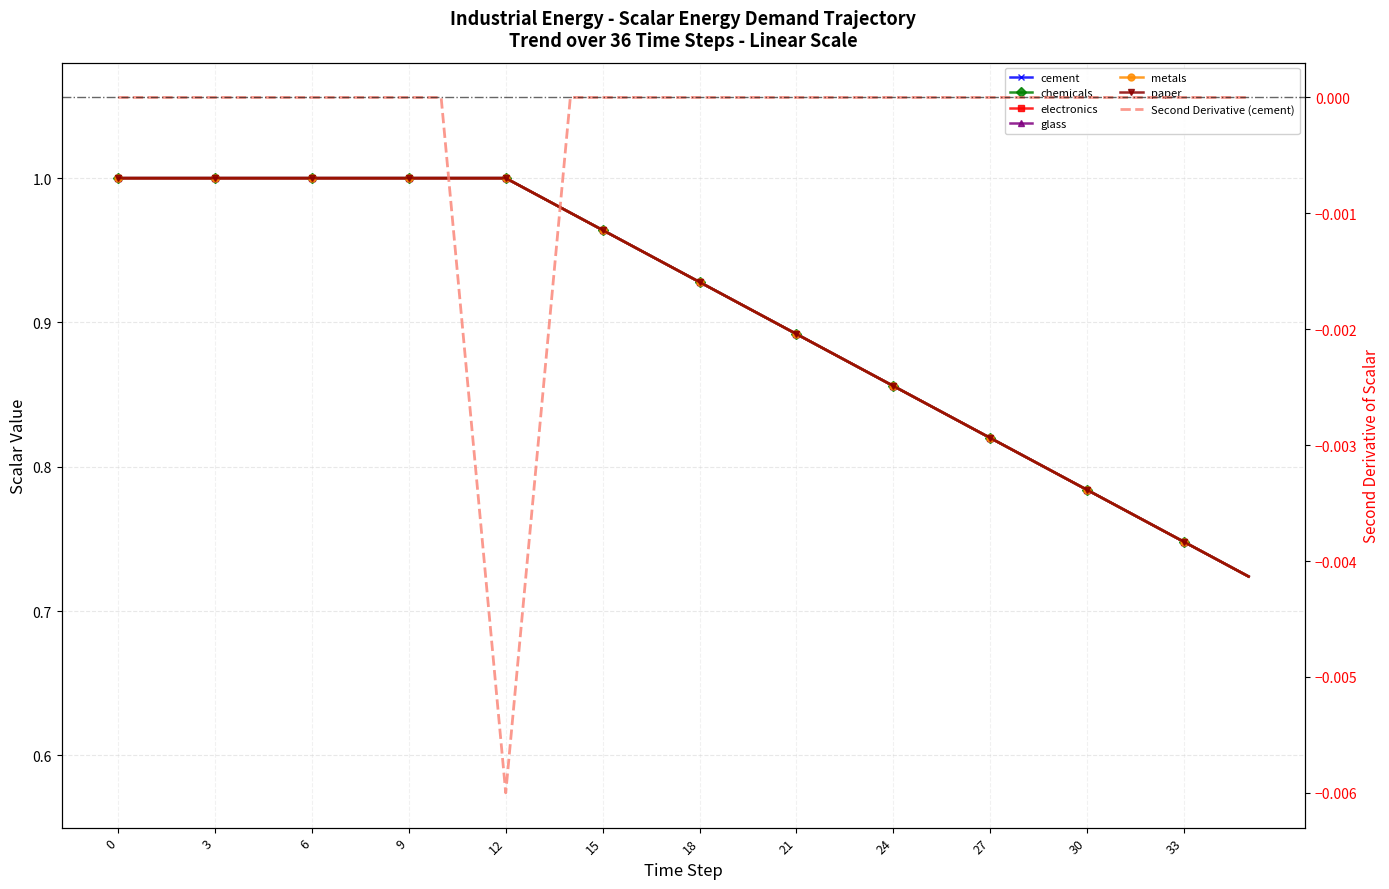

Which has a higher value, 30 or 11?

11